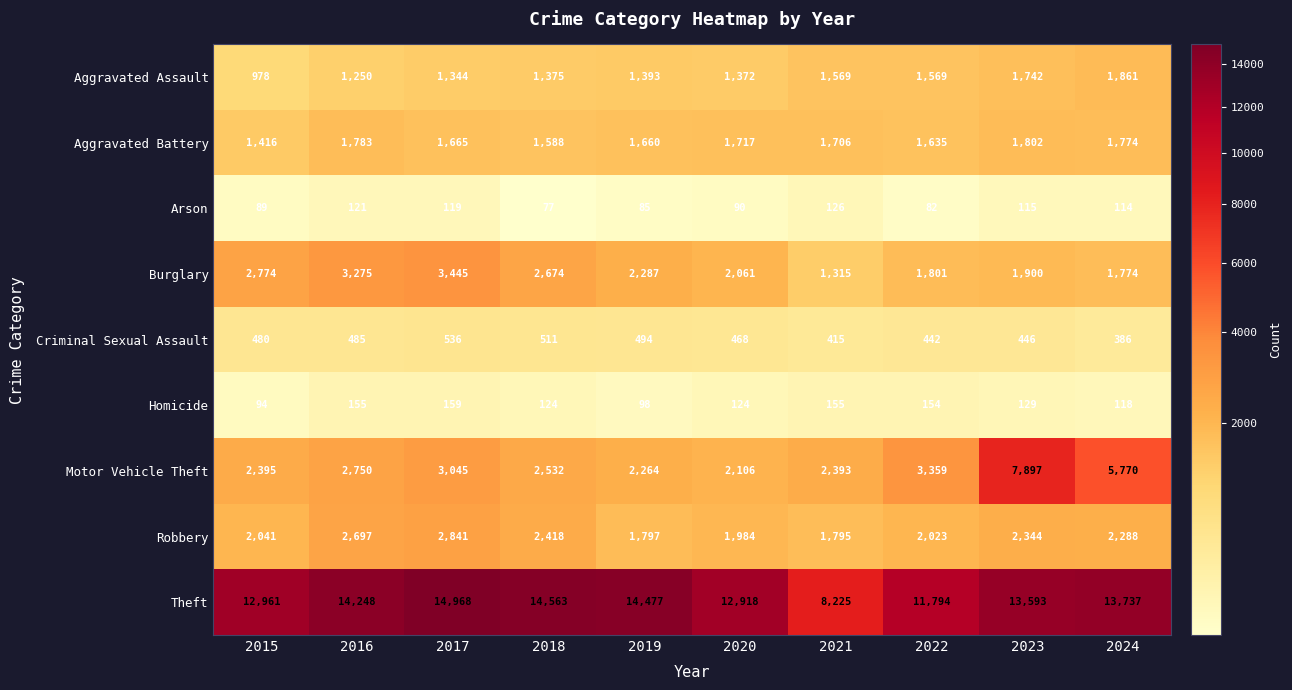

At 2019, list the series in order from largest to smallest.

Theft, Burglary, Motor Vehicle Theft, Robbery, Aggravated Battery, Aggravated Assault, Criminal Sexual Assault, Homicide, Arson